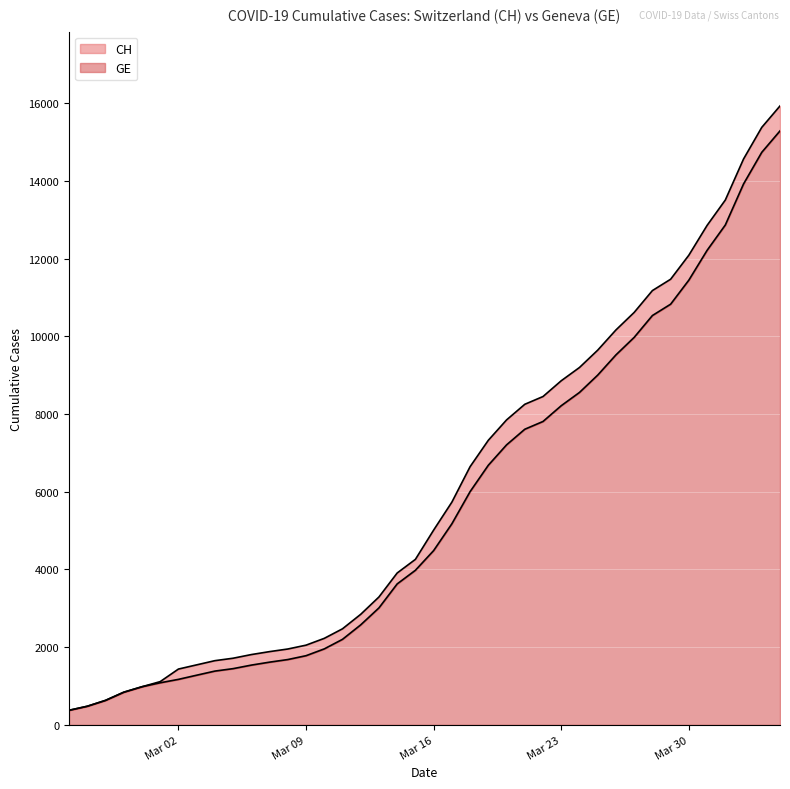

What position from the right is 2020-03-17?

19